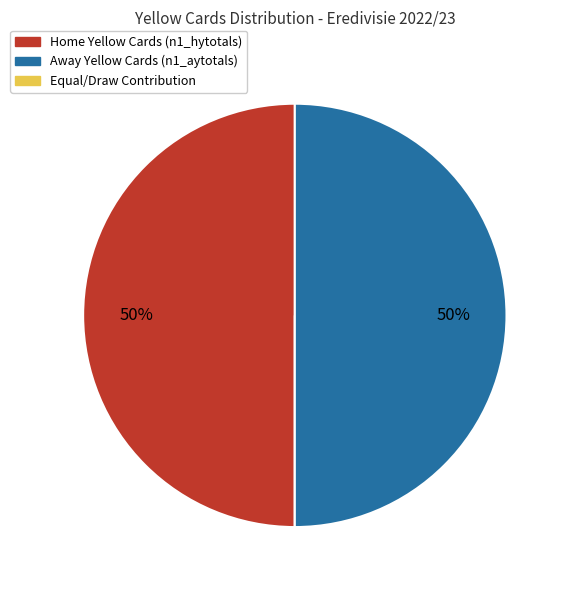

To the nearest percent, what is the average slice percentage?

33%